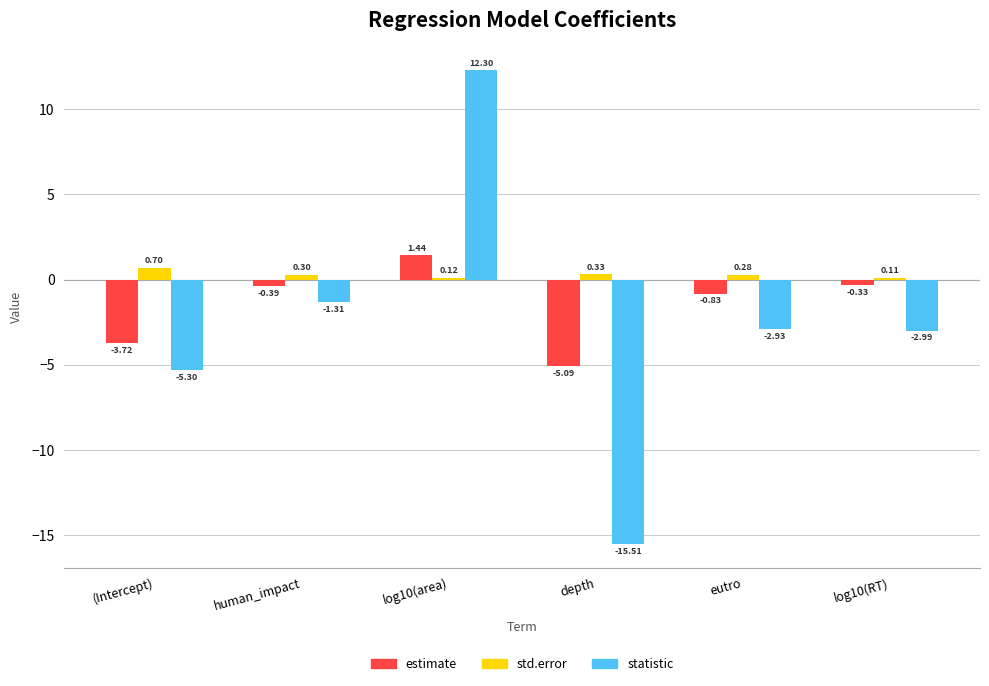

What is the total value across all series at (Intercept)?

-8.3